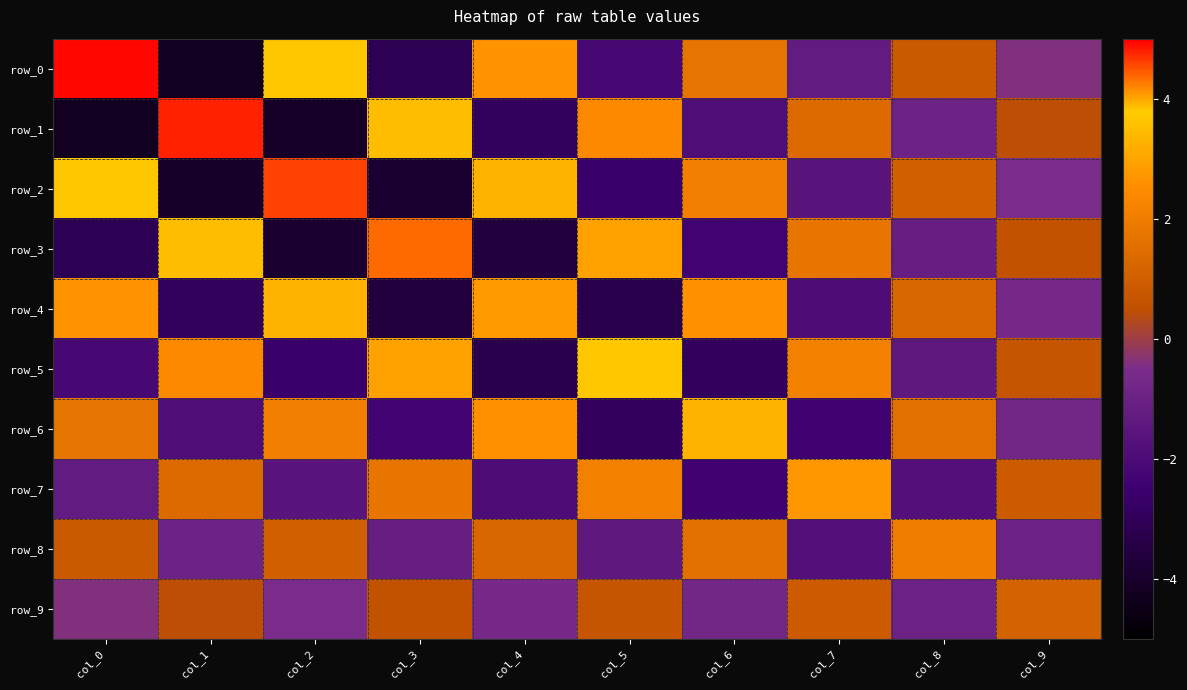

At col_9, list the series in order from largest to smallest.

row_9, row_7, row_5, row_3, row_1, row_0, row_2, row_4, row_6, row_8